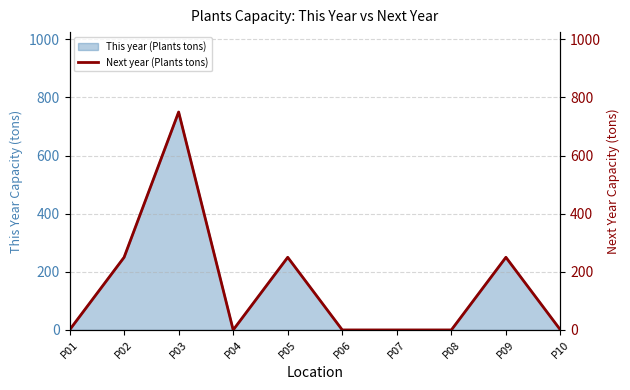

What is the change in value from P02 to P10?

-250